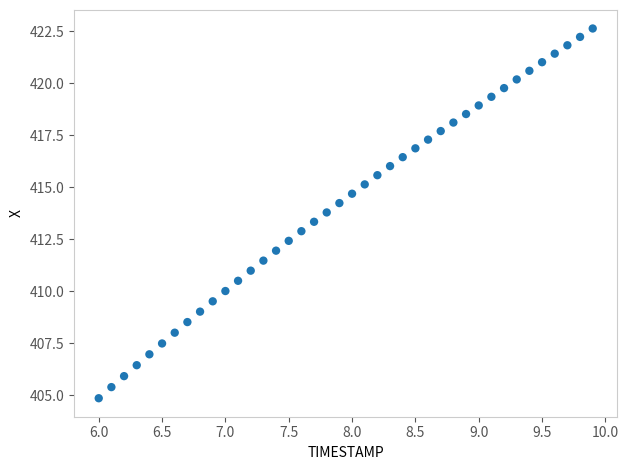

What is the range of X values (max minus min)?

3.9